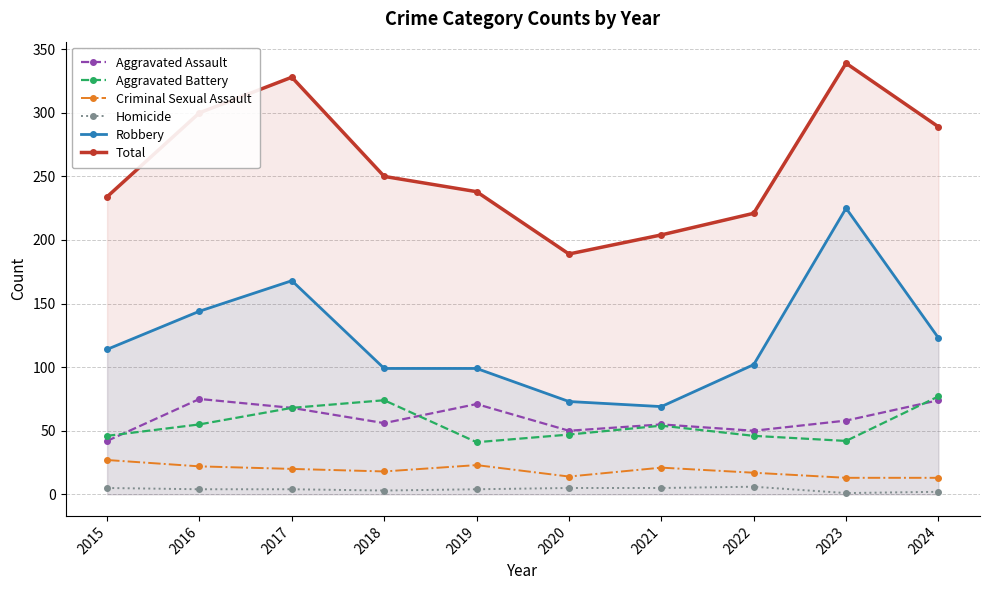

Which series changed the most between 2017 and 2020?

Total